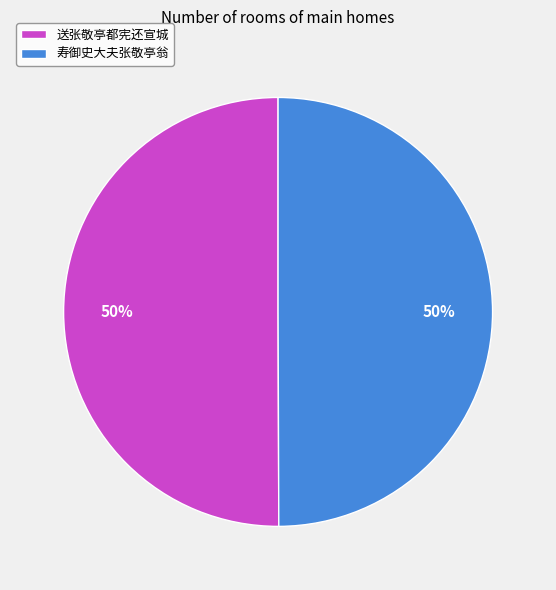

Is it true that 寿御史大夫张敬亭翁 is 50% of the pie?

True